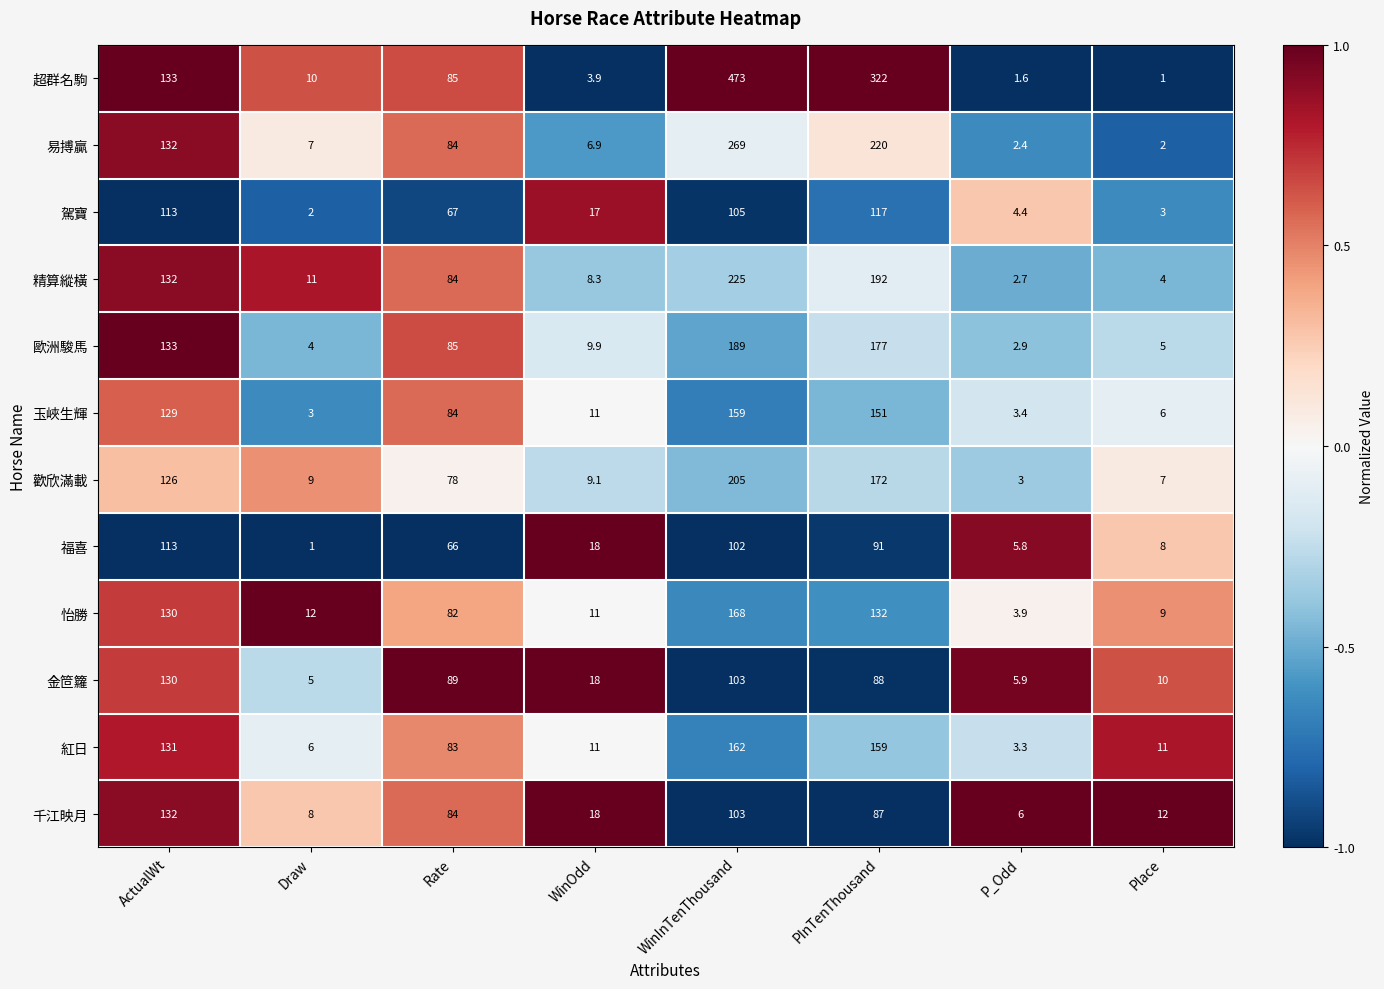

The value of 千江映月 at PInTenThousand is 87.0. True or false?

True